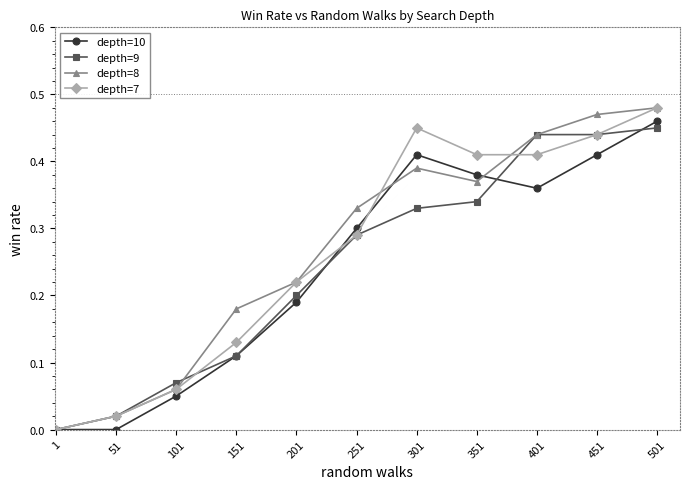

What are all the series names shown in the legend?

depth=10, depth=9, depth=8, depth=7